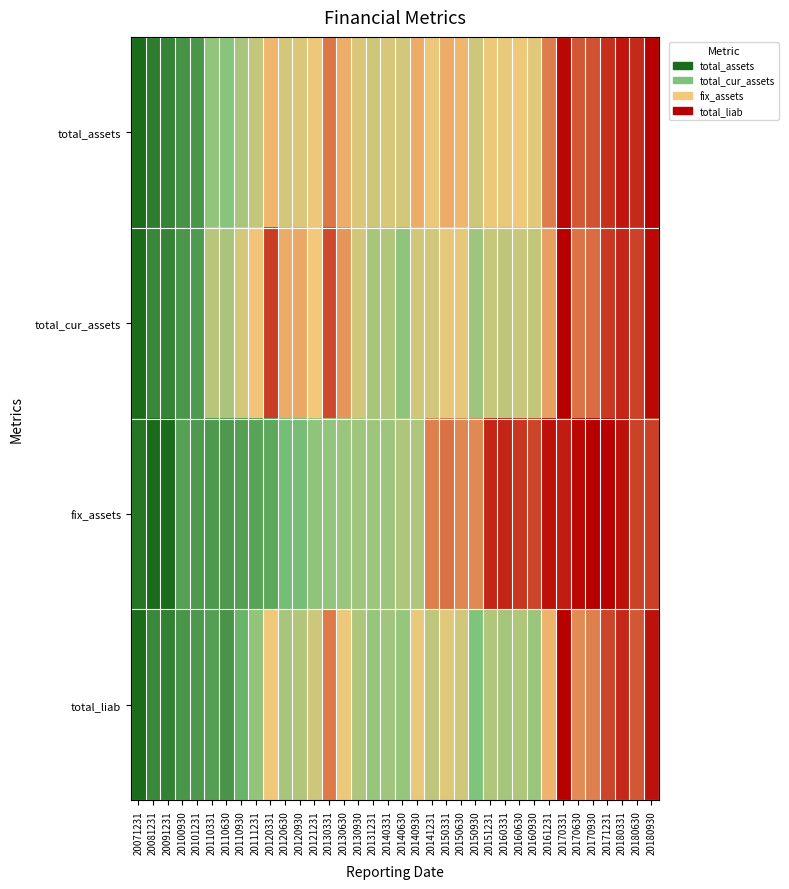

Reading left to right, list all the values displayed in this chart.

total_assets: 20071231=0.0	20081231=0.1	20091231=0.1	20100930=0.2	20101231=0.2	20110331=0.4	20110630=0.4	20110930=0.5	20111231=0.5	20120331=0.7	20120630=0.6	20120930=0.6	20121231=0.6	20130331=0.8	20130630=0.7	20130930=0.6	20131231=0.6	20140331=0.6	20140630=0.6	20140930=0.7	20141231=0.6	20150331=0.7	20150630=0.7	20150930=0.6	20151231=0.6	20160331=0.6	20160630=0.7	20160930=0.6	20161231=0.8	20170331=1.0	20170630=0.9	20170930=0.9	20171231=0.9	20180331=1.0	20180630=0.9	20180930=1.0
total_cur_assets: 20071231=0.0	20081231=0.1	20091231=0.1	20100930=0.2	20101231=0.2	20110331=0.5	20110630=0.5	20110930=0.6	20111231=0.7	20120331=0.9	20120630=0.7	20120930=0.7	20121231=0.7	20130331=0.9	20130630=0.8	20130930=0.6	20131231=0.5	20140331=0.5	20140630=0.4	20140930=0.6	20141231=0.6	20150331=0.6	20150630=0.6	20150930=0.4	20151231=0.5	20160331=0.5	20160630=0.5	20160930=0.5	20161231=0.7	20170331=1.0	20170630=0.8	20170930=0.8	20171231=0.9	20180331=0.9	20180630=0.9	20180930=1.0
fix_assets: 20071231=0.0	20081231=0.0	20091231=0.0	20100930=0.2	20101231=0.2	20110331=0.2	20110630=0.2	20110930=0.2	20111231=0.2	20120331=0.2	20120630=0.3	20120930=0.3	20121231=0.4	20130331=0.4	20130630=0.4	20130930=0.4	20131231=0.4	20140331=0.4	20140630=0.5	20140930=0.5	20141231=0.8	20150331=0.8	20150630=0.8	20150930=0.8	20151231=0.9	20160331=0.9	20160630=0.9	20160930=0.9	20161231=1.0	20170331=0.9	20170630=1.0	20170930=1.0	20171231=1.0	20180331=1.0	20180630=0.9	20180930=0.9
total_liab: 20071231=0.0	20081231=0.1	20091231=0.1	20100930=0.2	20101231=0.2	20110331=0.2	20110630=0.2	20110930=0.3	20111231=0.4	20120331=0.7	20120630=0.5	20120930=0.5	20121231=0.6	20130331=0.8	20130630=0.6	20130930=0.5	20131231=0.4	20140331=0.4	20140630=0.4	20140930=0.6	20141231=0.5	20150331=0.6	20150630=0.6	20150930=0.3	20151231=0.5	20160331=0.4	20160630=0.5	20160930=0.4	20161231=0.7	20170331=1.0	20170630=0.8	20170930=0.8	20171231=0.9	20180331=0.9	20180630=0.9	20180930=1.0